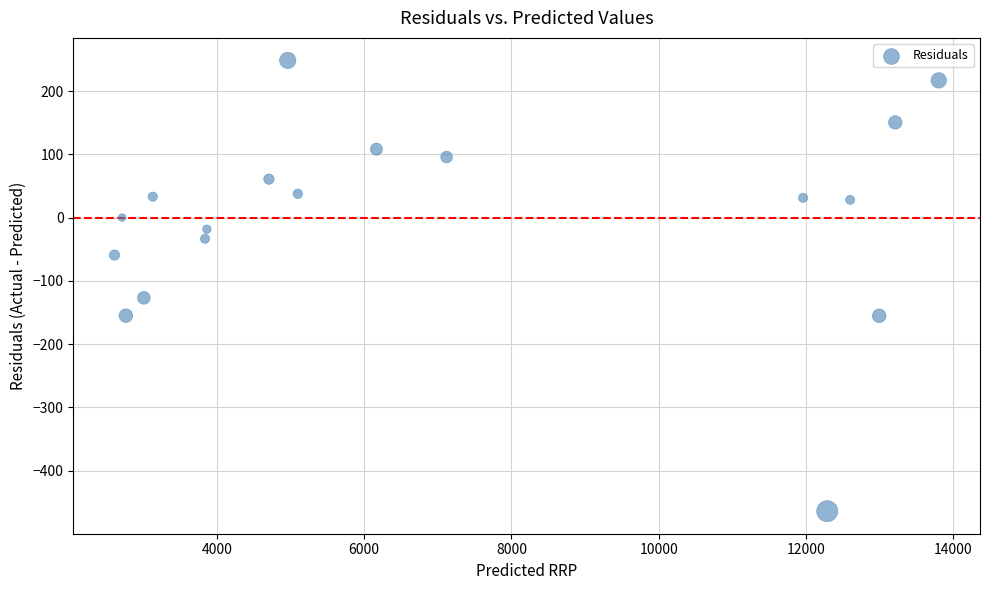

What Y value in the scatter plot is closest to -107?

-126.7